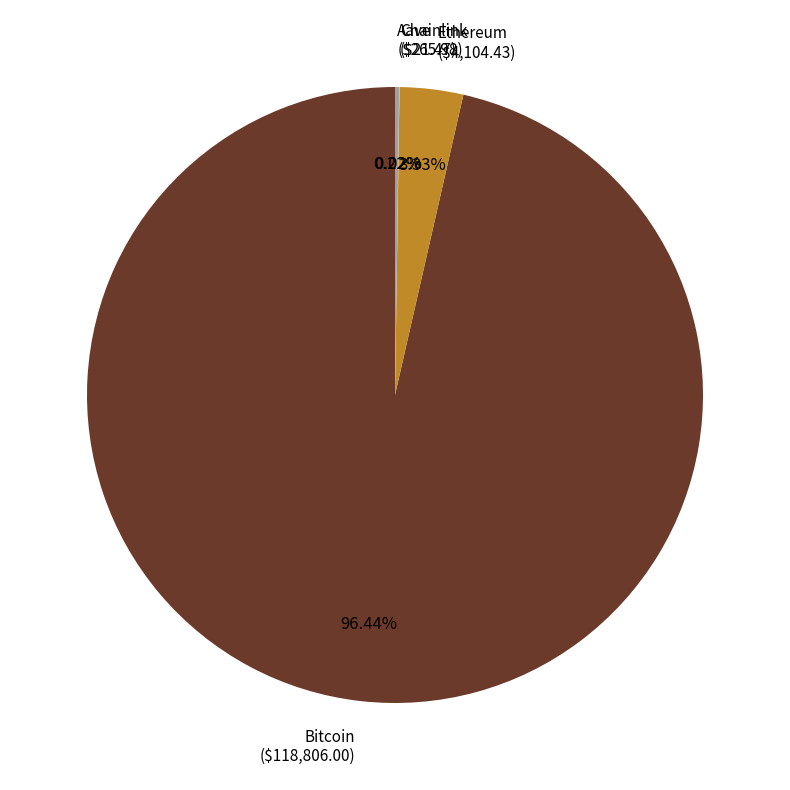

To the nearest percent, what is the difference between the largest and smallest slice percentages?

96%